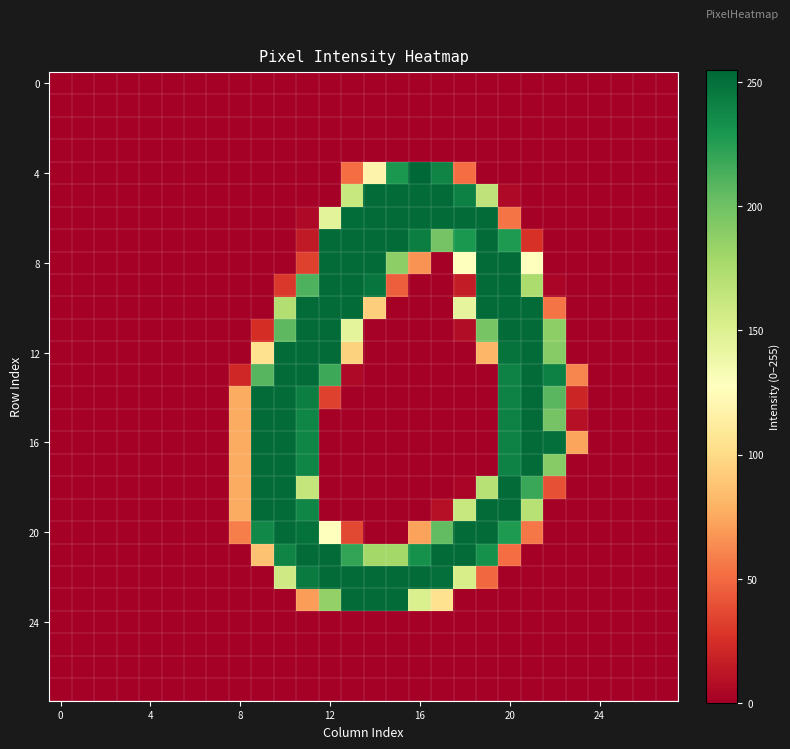

Which label corresponds to the largest value in the chart?

16